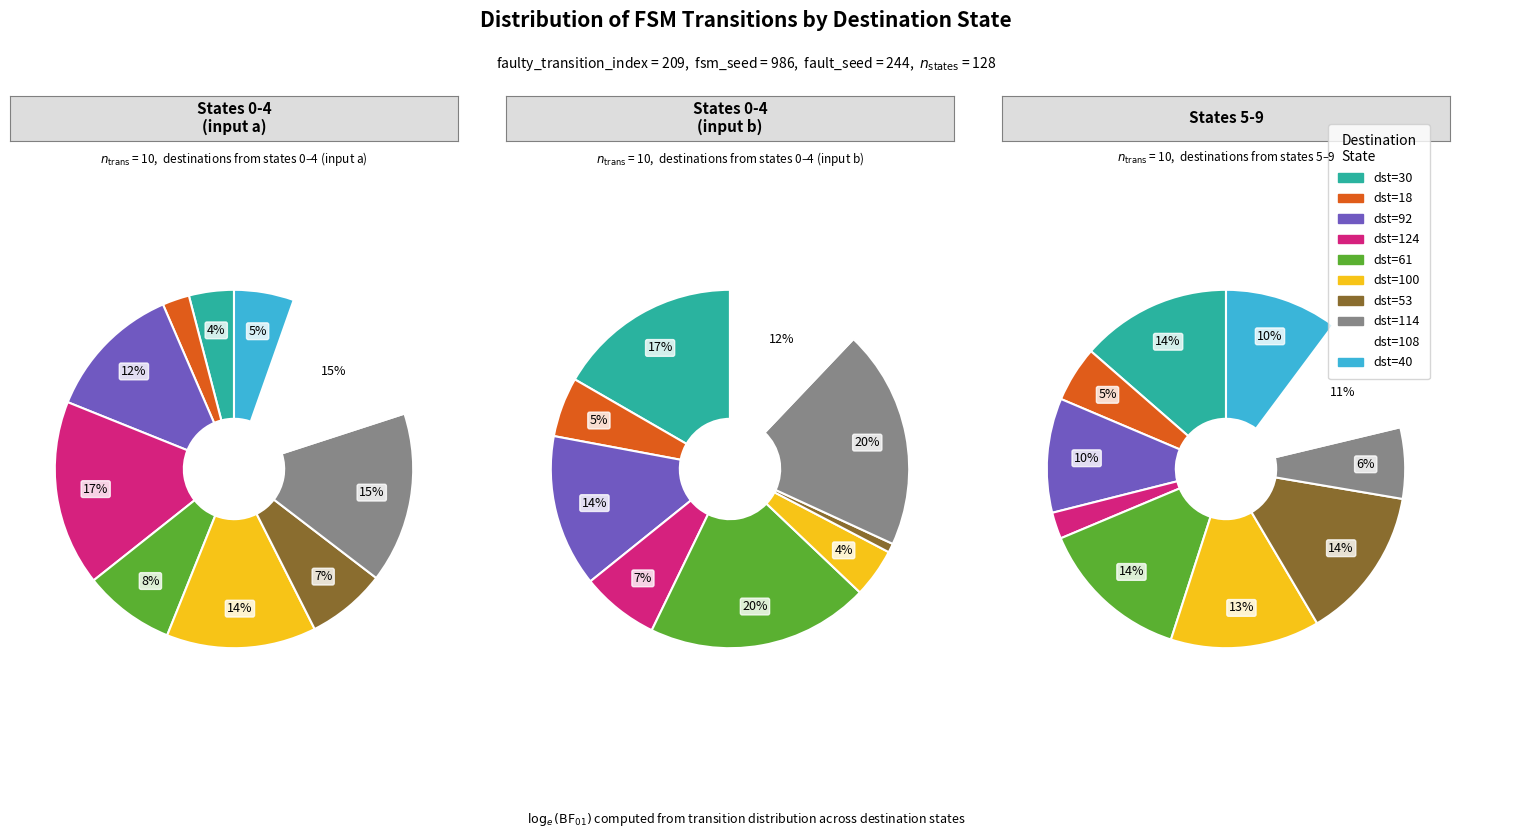

Is state 8 the majority of the pie?

No